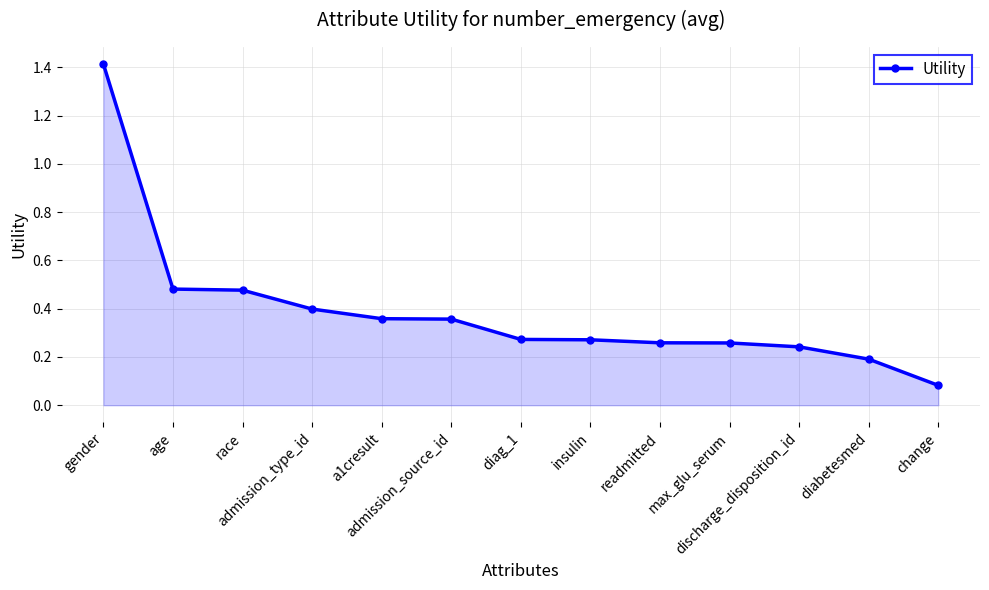

What is the sum of all values?

5.1